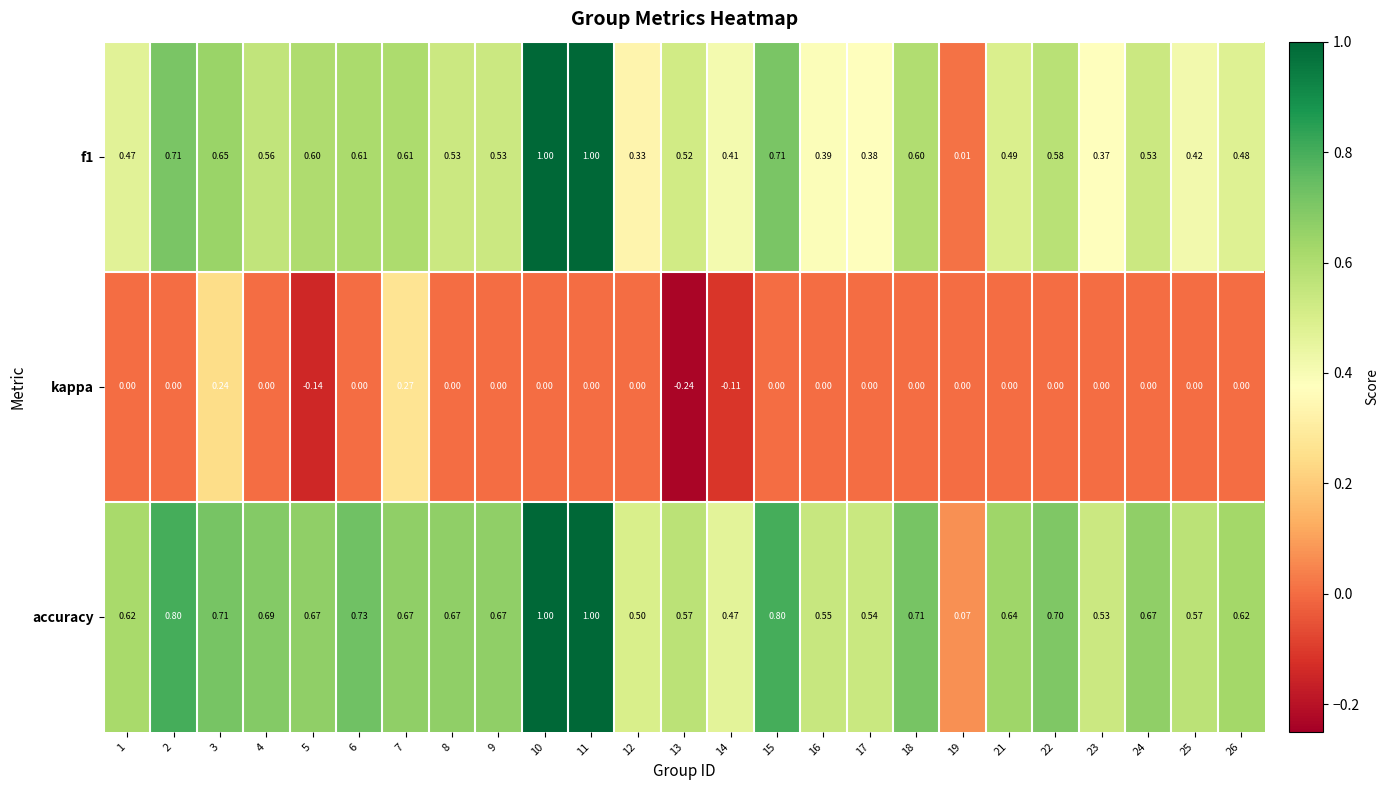

Is the value of kappa at 26 greater than the value of f1 at 23?

No